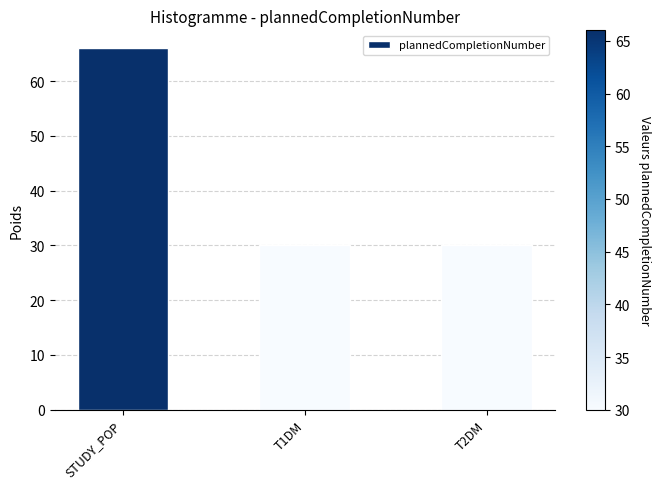

Reading left to right, what are all the values shown in this chart?

STUDY_POP=66	T1DM=30	T2DM=30